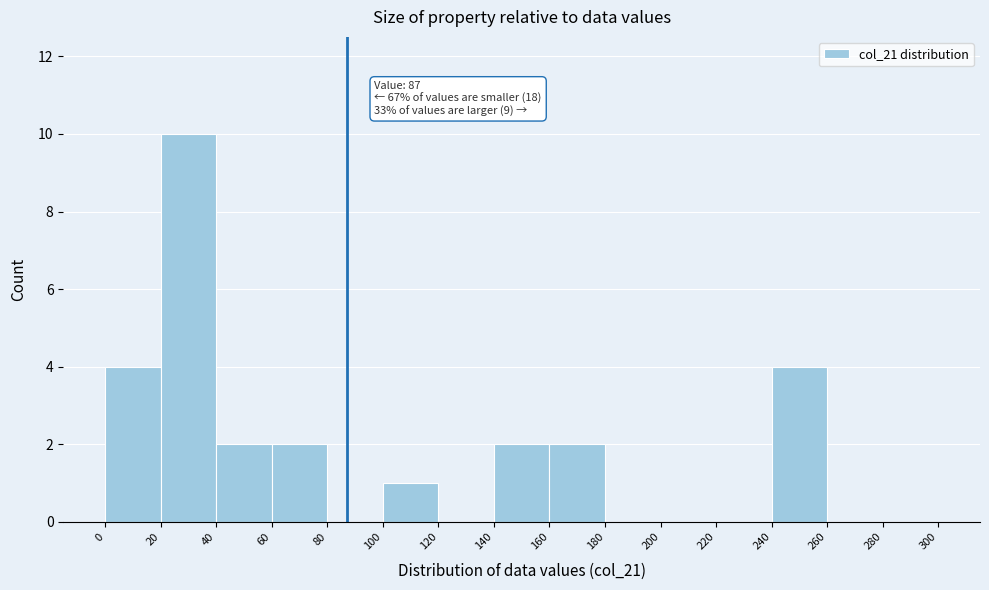

Over which range of the x-axis is the bar tallest?

20 to 40